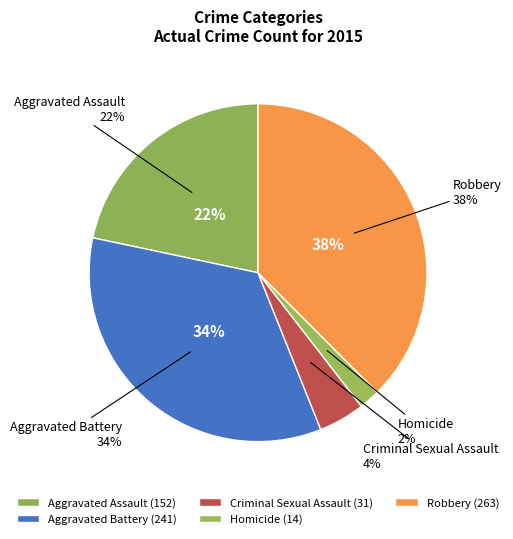

To the nearest percent, what is the combined percentage of Criminal Sexual Assault and Aggravated Assault?

26%